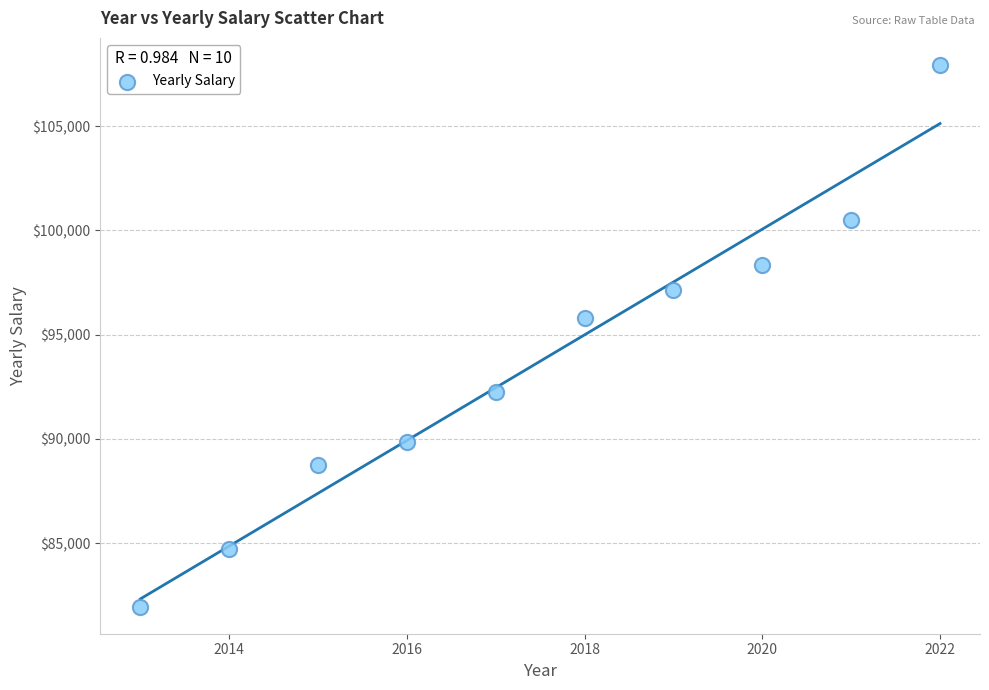

What is the range of X values (max minus min)?

9.0